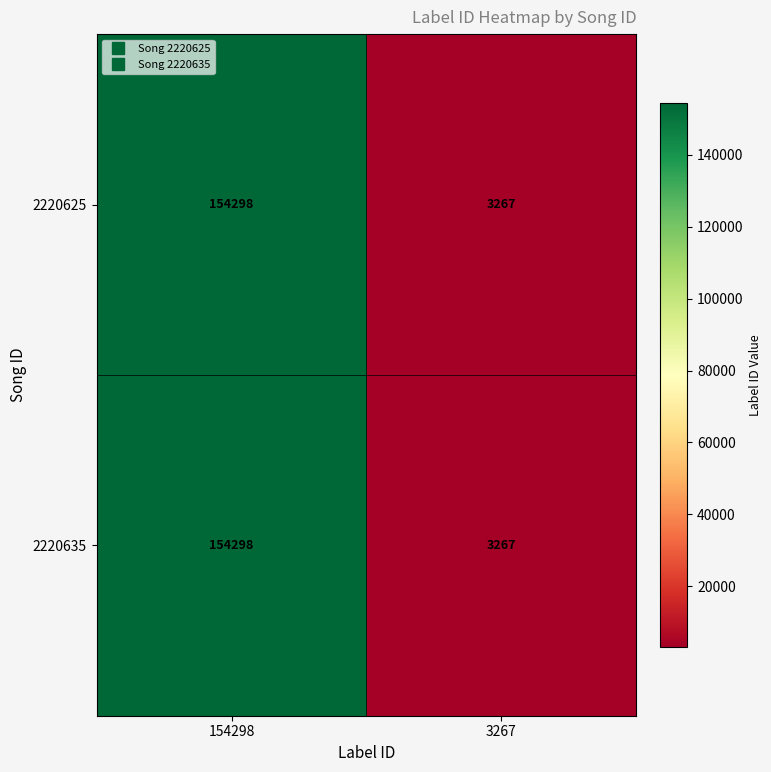

What is the total value across all series at 3267?

6534